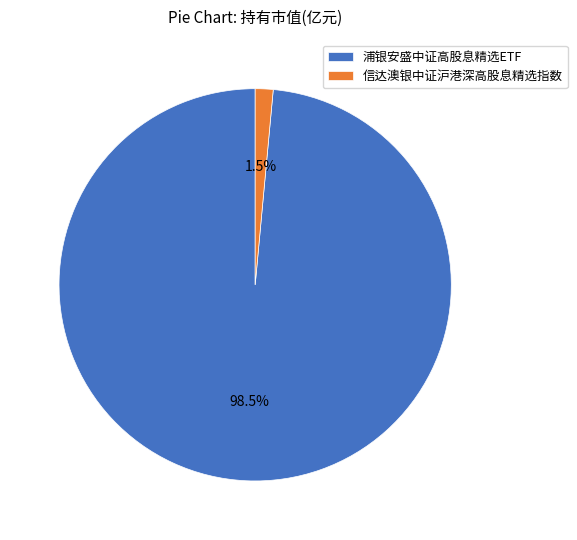

Which category has the biggest portion of the pie?

浦银安盛中证高股息精选ETF